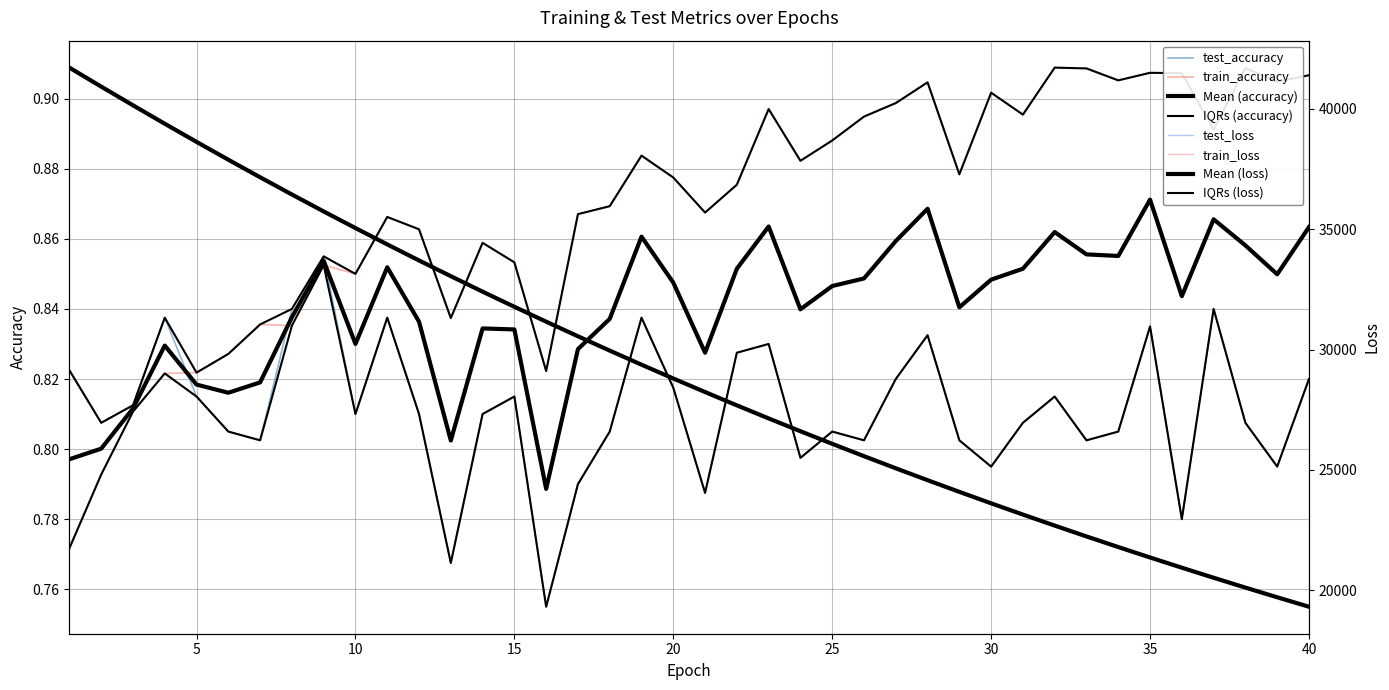

Is the value of test_loss at 22 greater than the value of train_loss at 20?

No